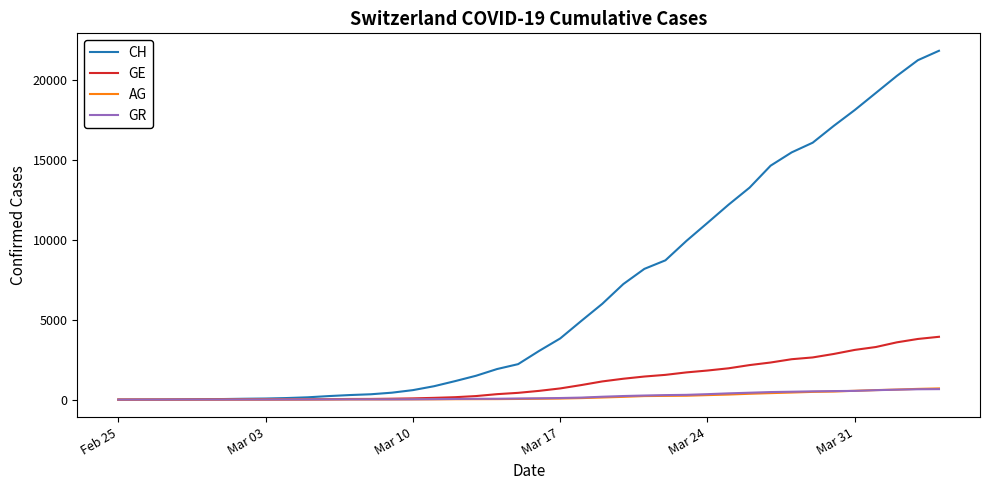

What is the maximum value for CH?

21804